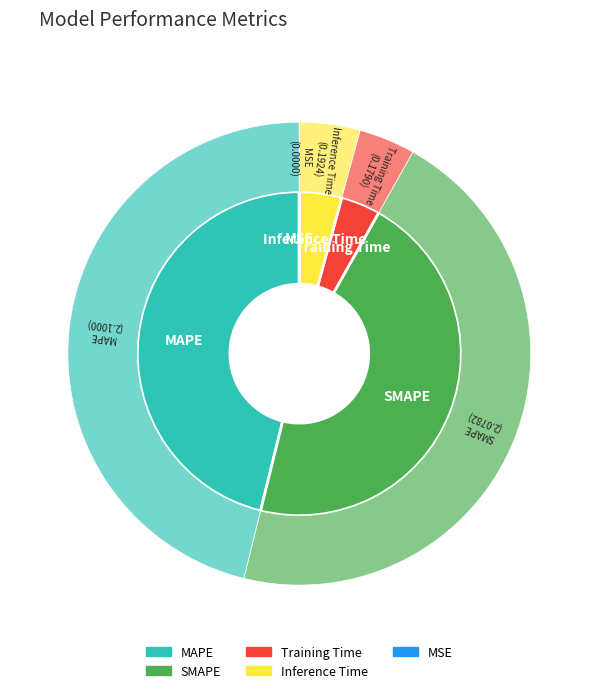

What percentage is the SMAPE slice, to the nearest percent?

46%